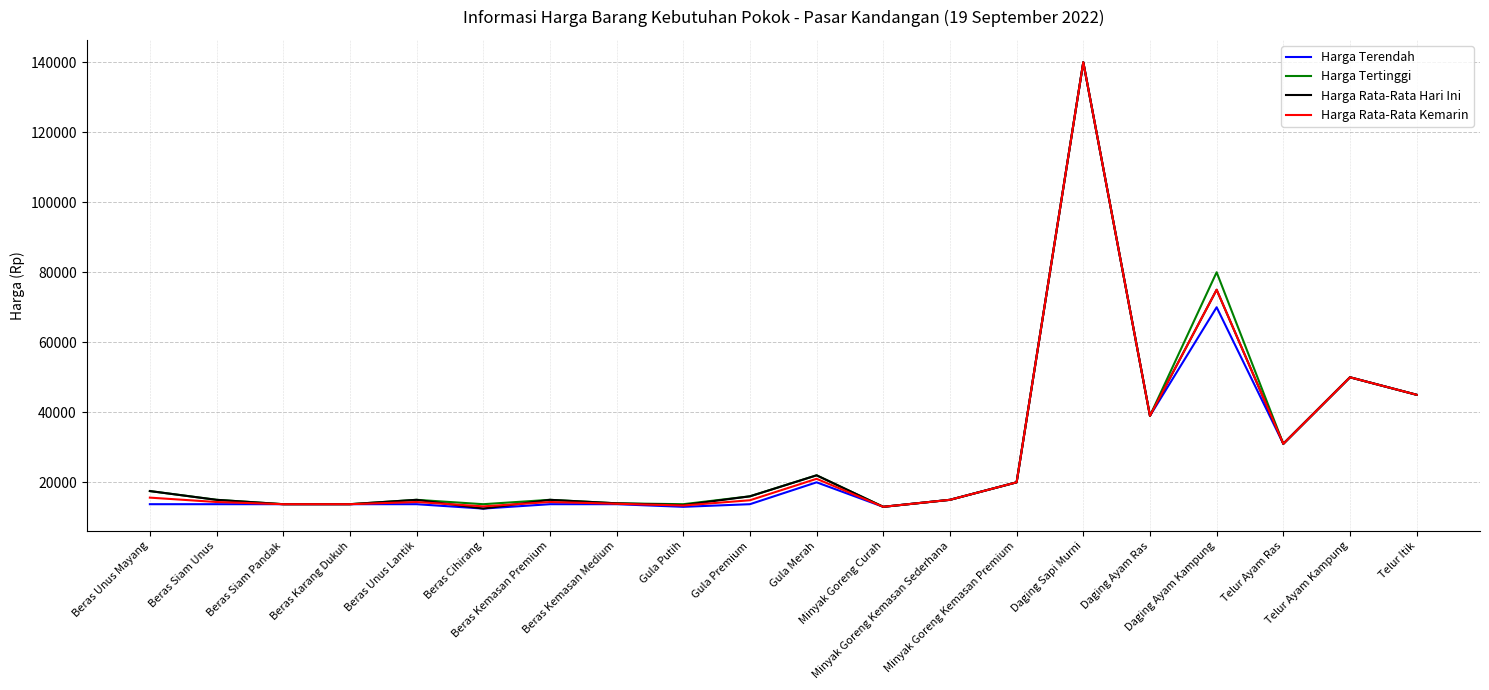

The value of Harga Rata-Rata Hari Ini at Gula Merah is 22000. True or false?

True